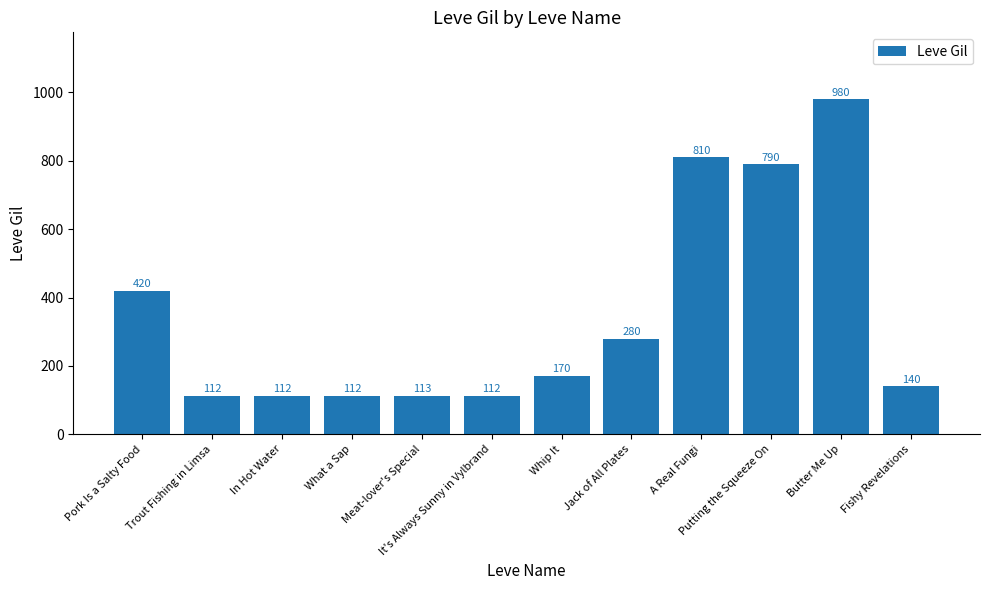

The chart shows a value of 980 at Butter Me Up. True or false?

True